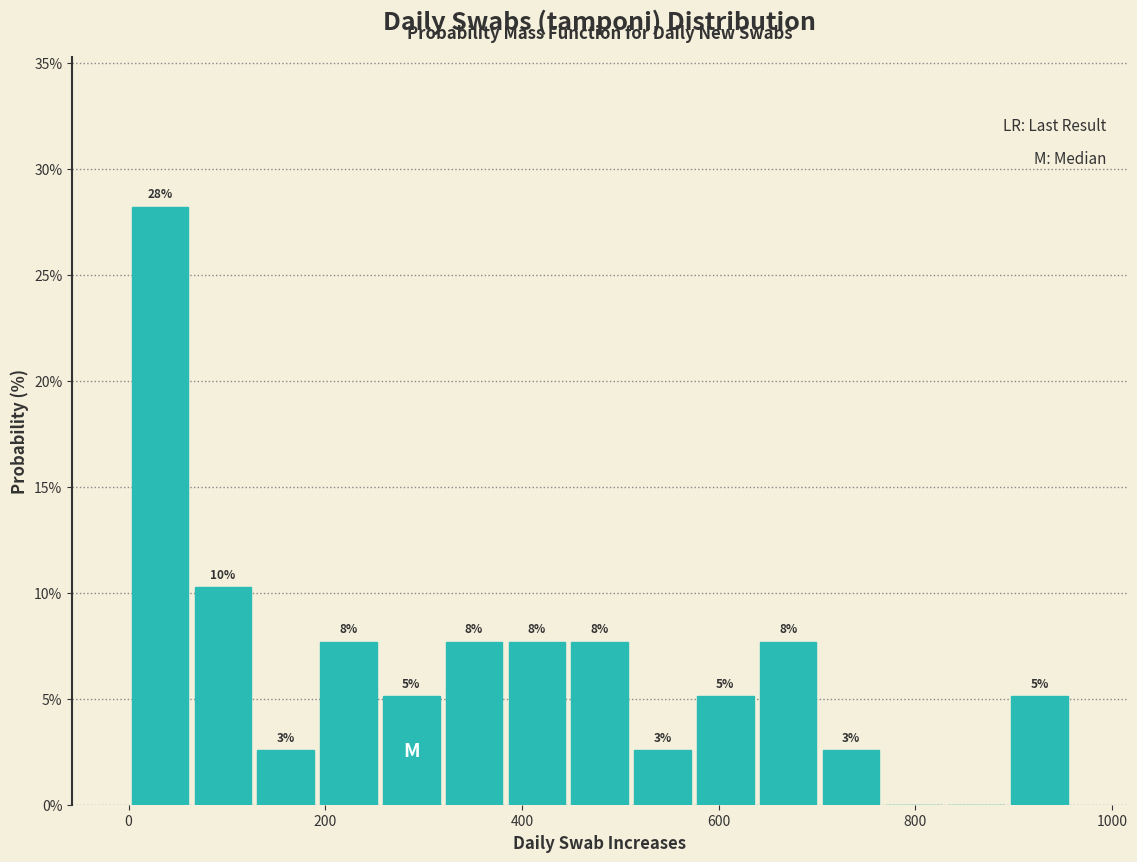

Read against the x-axis, roughly where is the centre of the tallest bar?

40